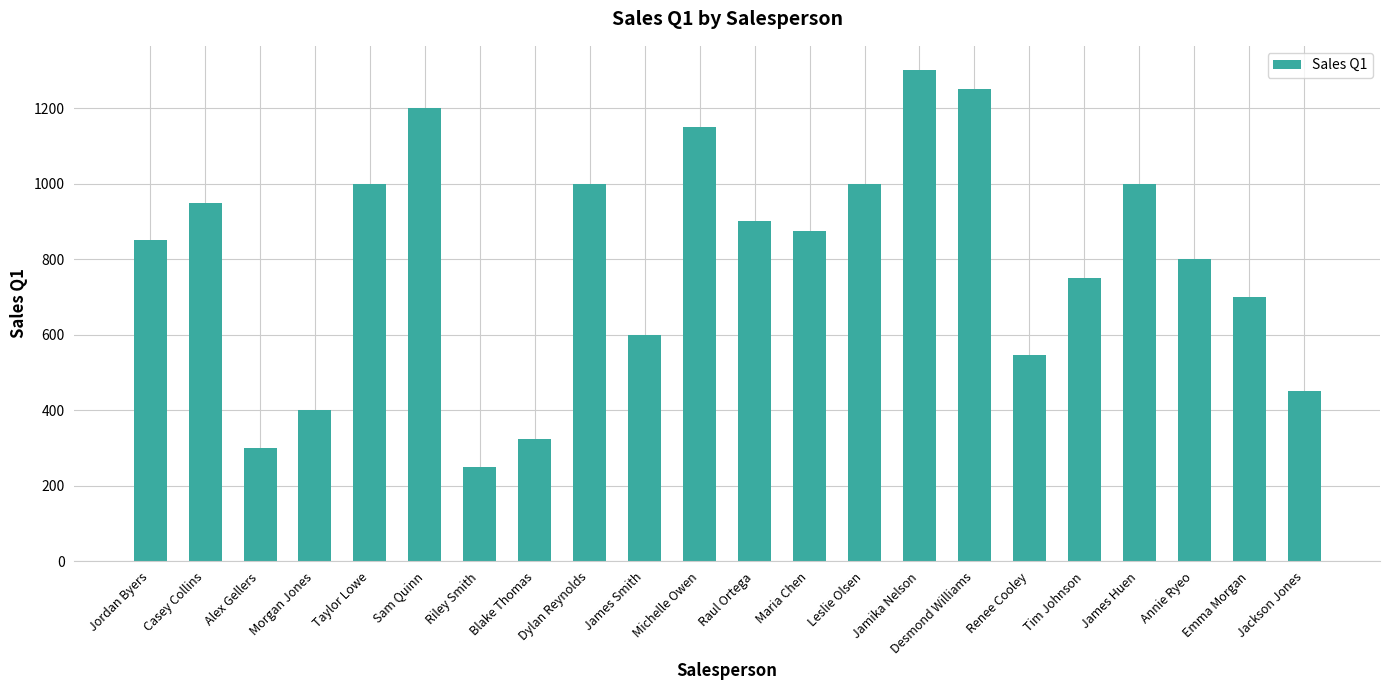

What is the value of the 18th bar from the left?

750